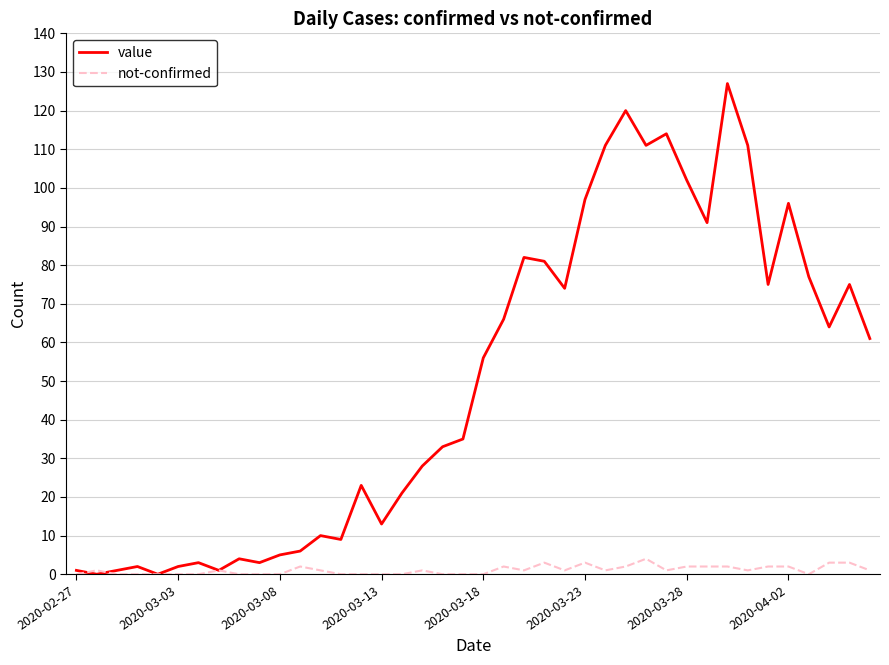

What are all the series names shown in the legend?

value, not-confirmed